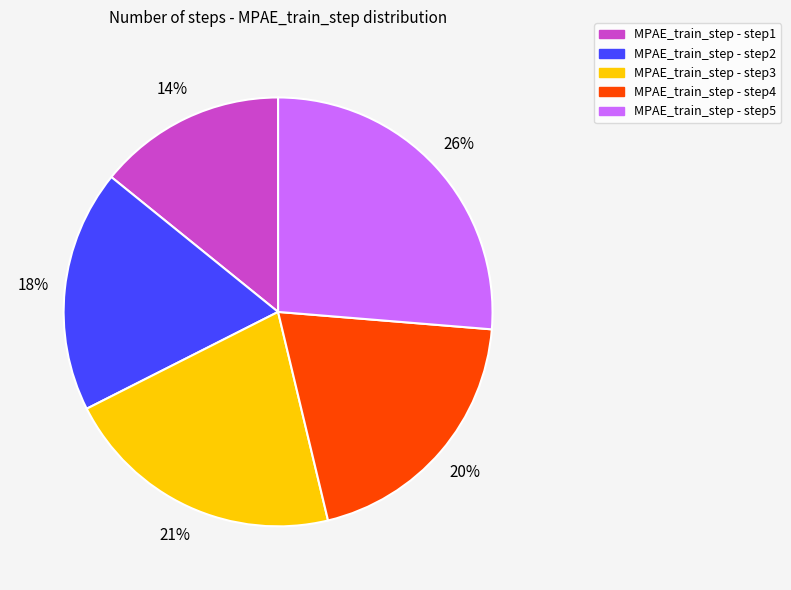

To the nearest percent, what is the average slice percentage?

20%